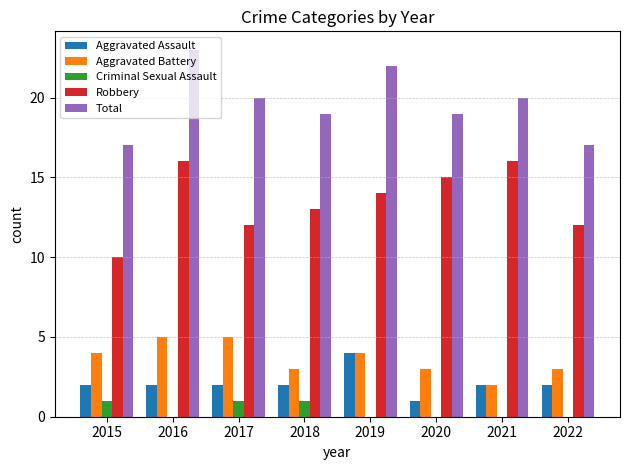

Between 2015 and 2017, which series saw the biggest shift?

Total